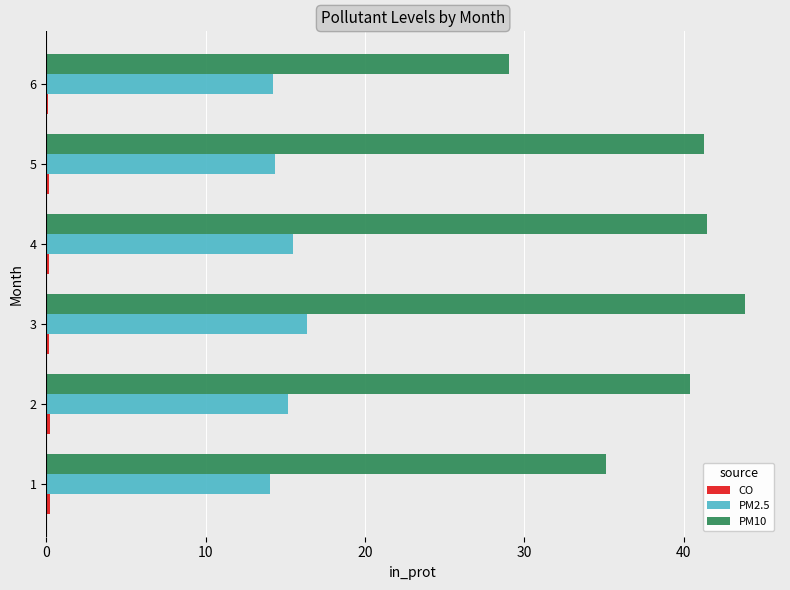

Is it true that PM10 equals 60.2 at 4?

False